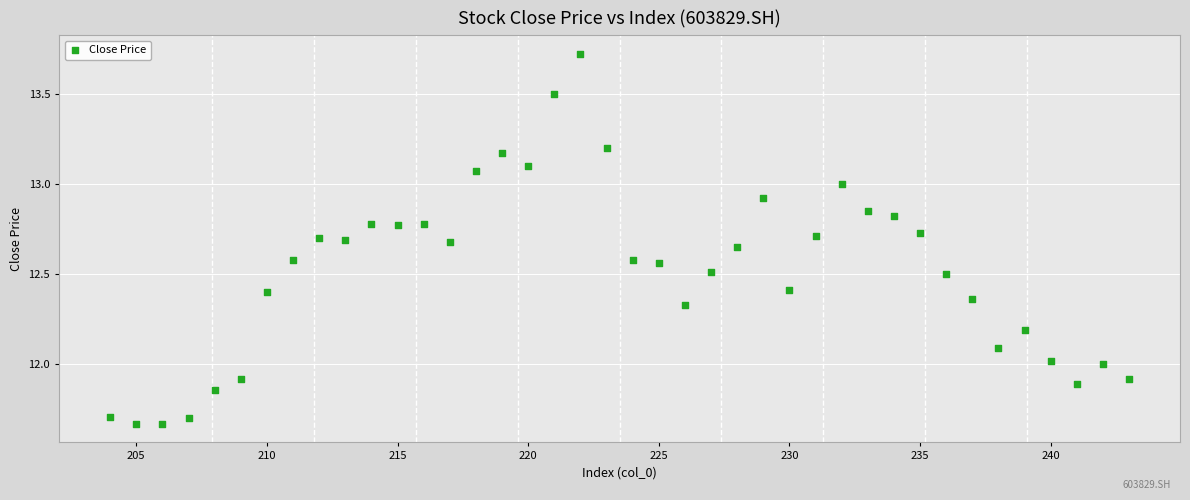

What is the range of X values (max minus min)?

39.0